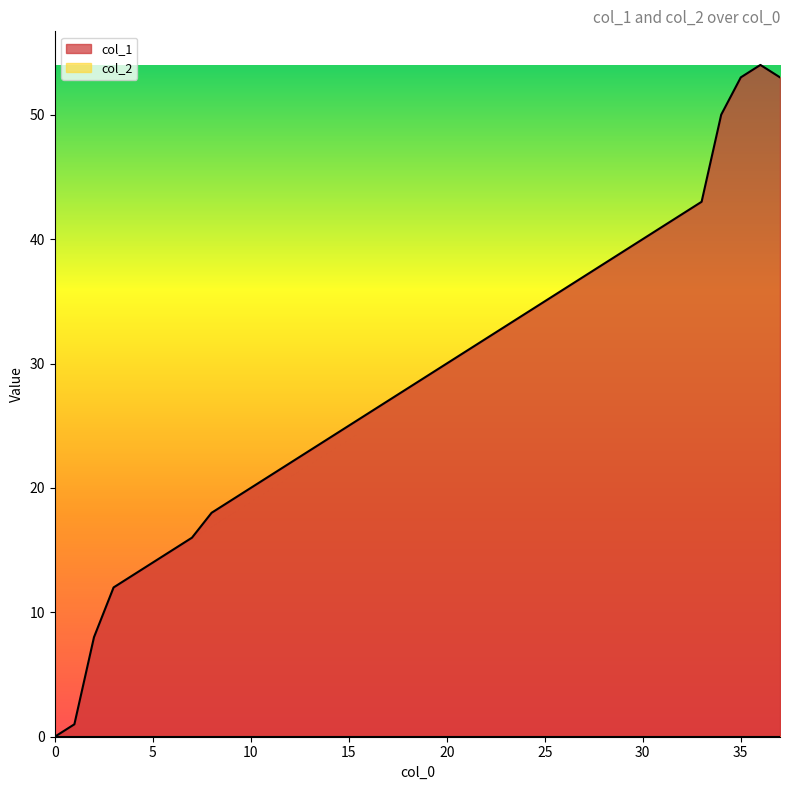

Which series has the largest total across all categories?

col_1